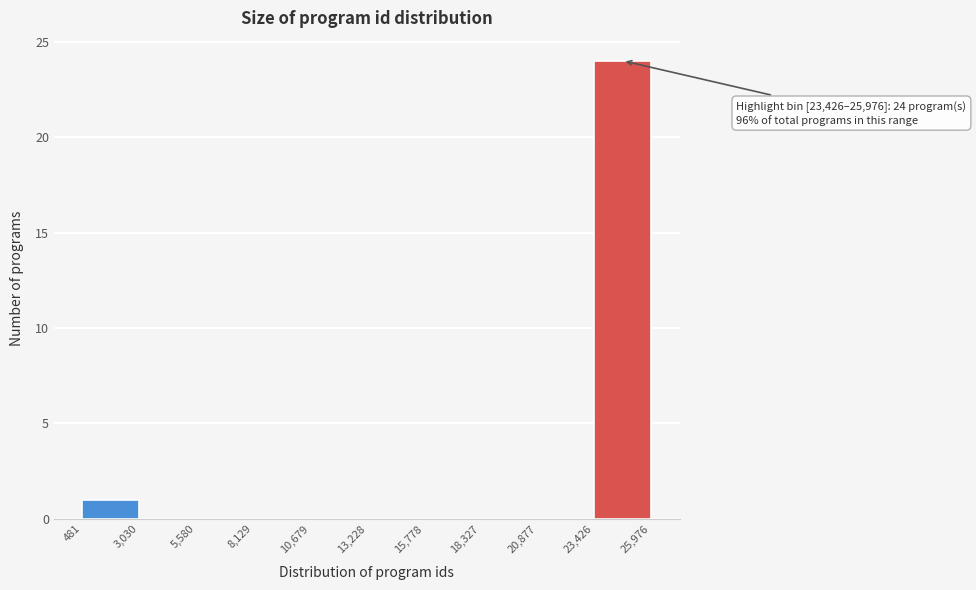

Which range on the x-axis has the tallest bar?

23,426 to 25,976